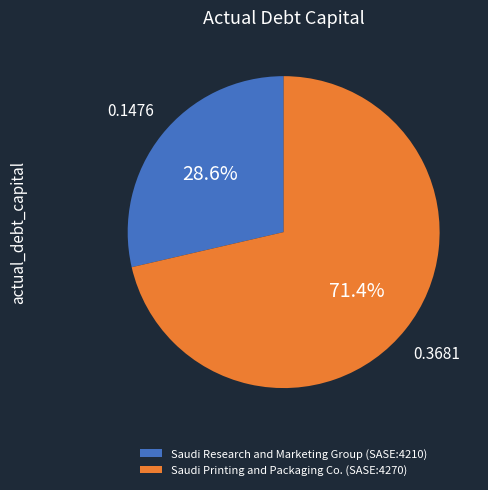

To the nearest percent, what is the difference between the Saudi Research and Marketing Group (SASE:4210) and Saudi Printing and Packaging Co. (SASE:4270) slice percentages?

43%